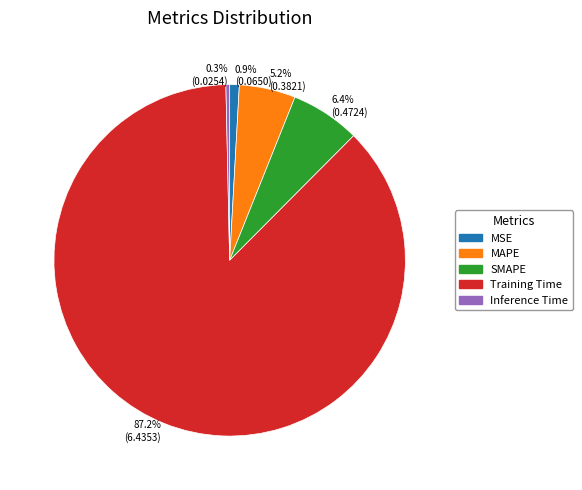

Is the sum of 0.9% (0.0650) and 6.4% (0.4724) greater than half?

No